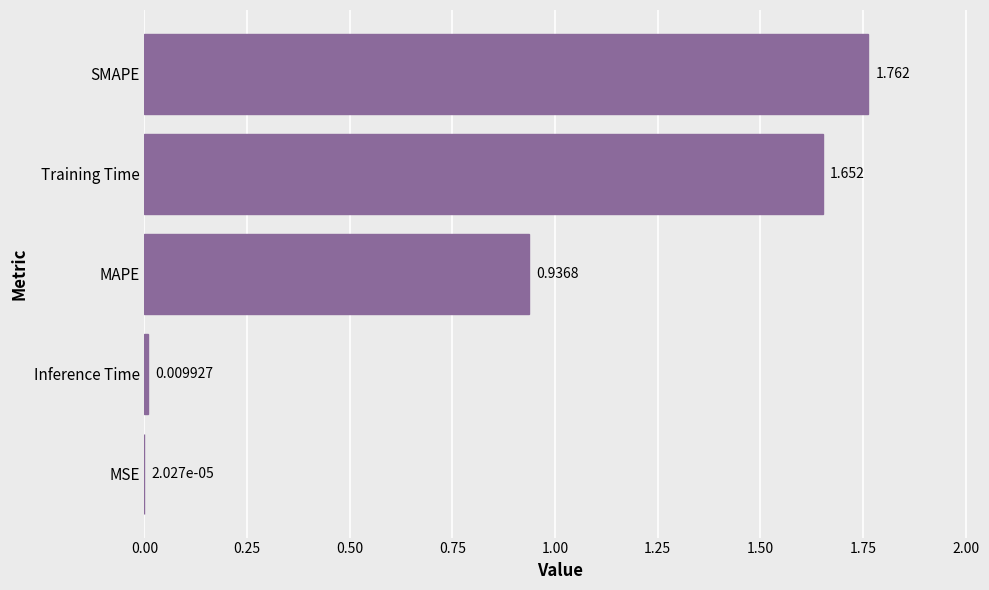

Between MAPE and MSE, which is larger?

MAPE